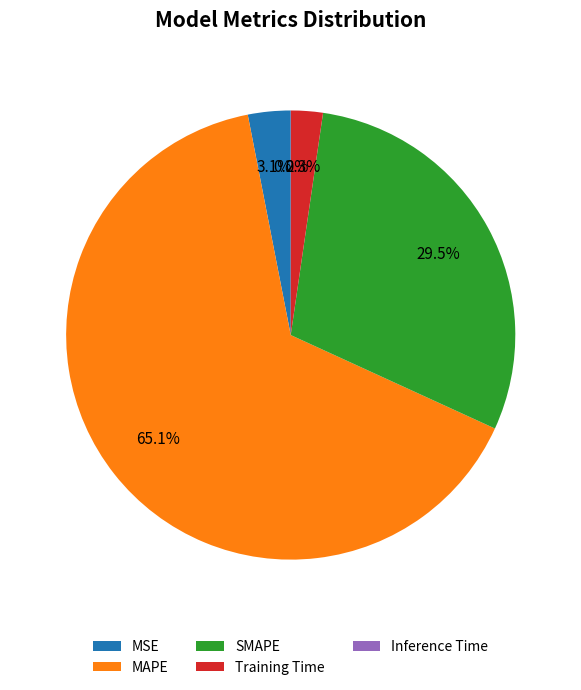

The MAPE slice represents 65% of the pie. True or false?

True